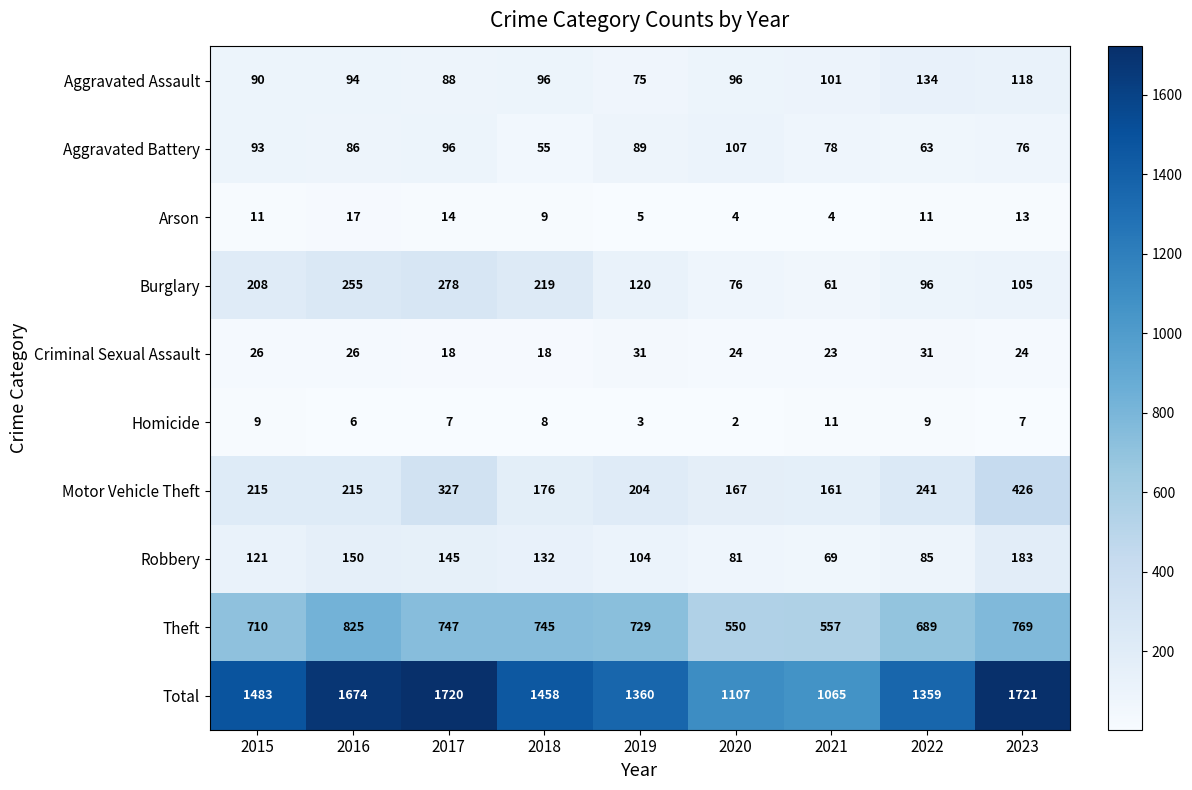

How many data points in Criminal Sexual Assault are above 24?

4